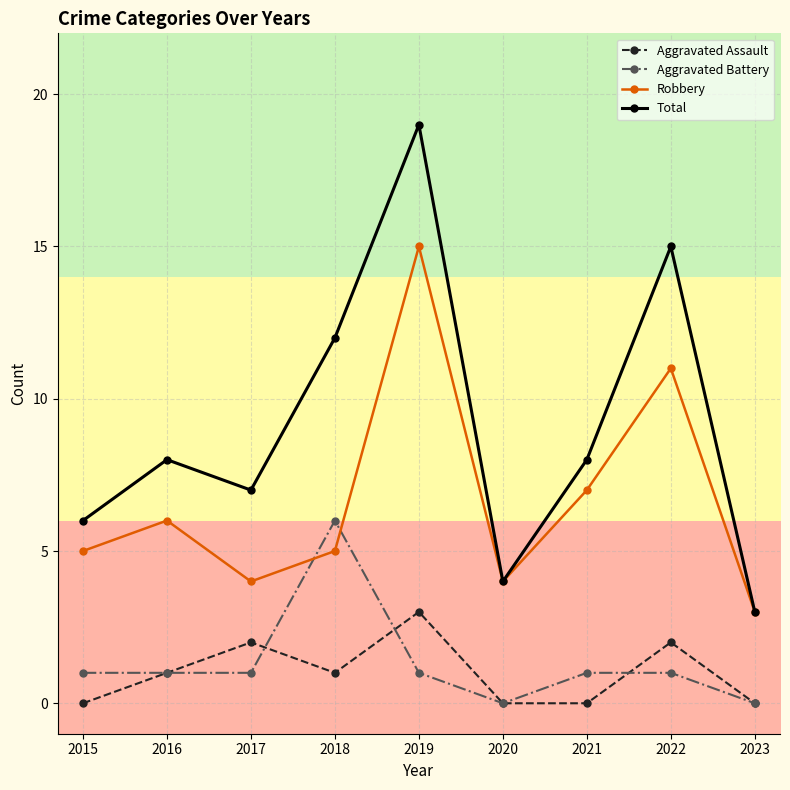

Reading right to left, what are all the values shown in this chart?

Aggravated Assault: 0	2	0	0	3	1	2	1	0
Aggravated Battery: 0	1	1	0	1	6	1	1	1
Robbery: 3	11	7	4	15	5	4	6	5
Total: 3	15	8	4	19	12	7	8	6